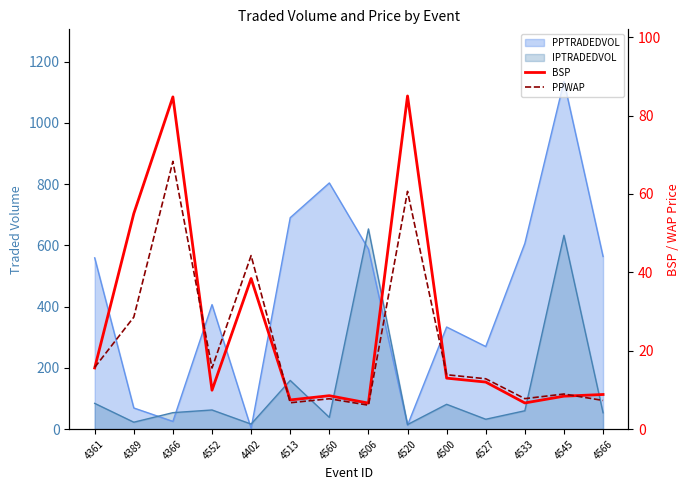

What position from the right is 4366?

12